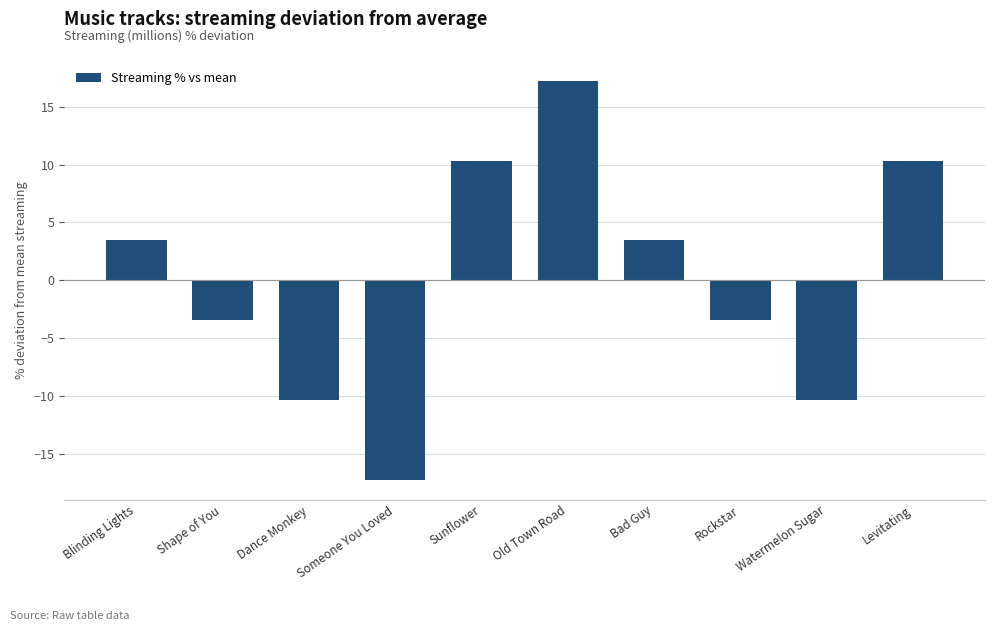

Are the bars horizontal?

No